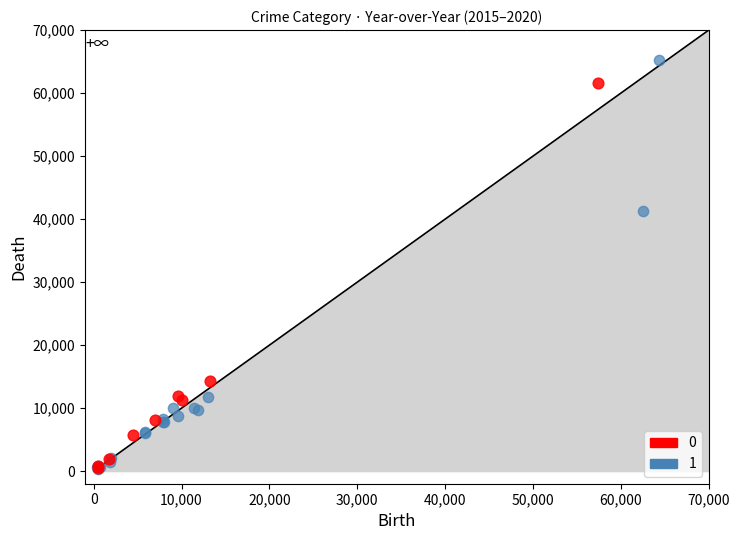

What are all the series names shown in the legend?

0, 1